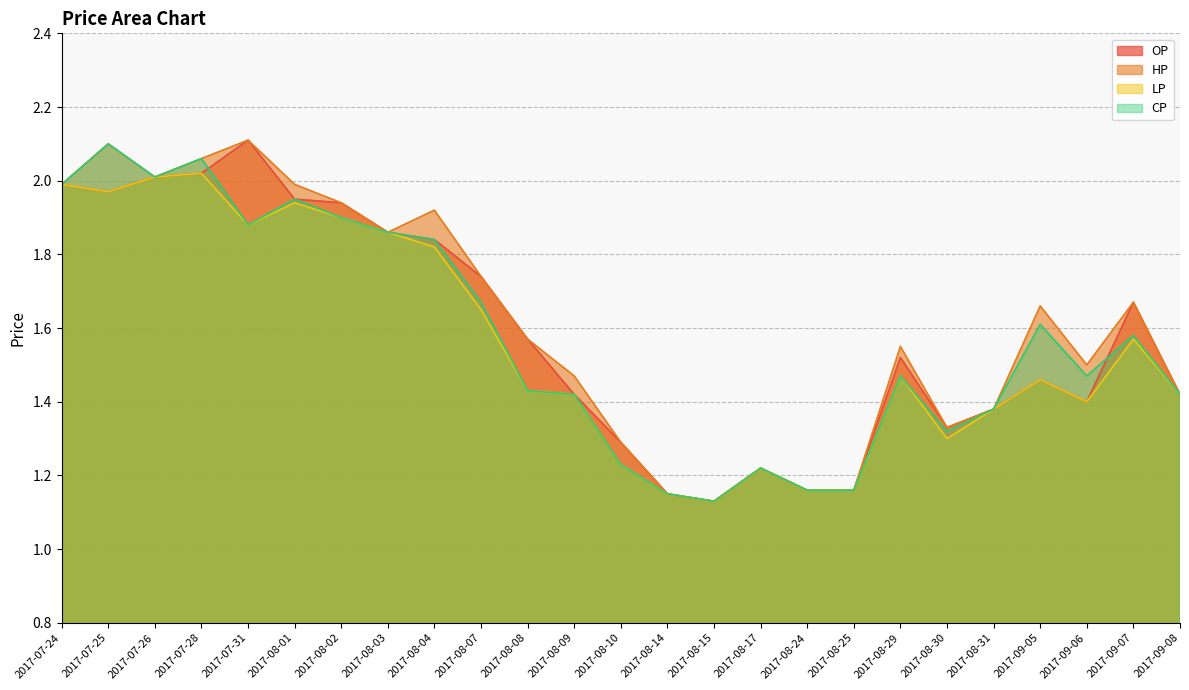

List the series in order of their overall mean, highest first.

HP, OP, CP, LP